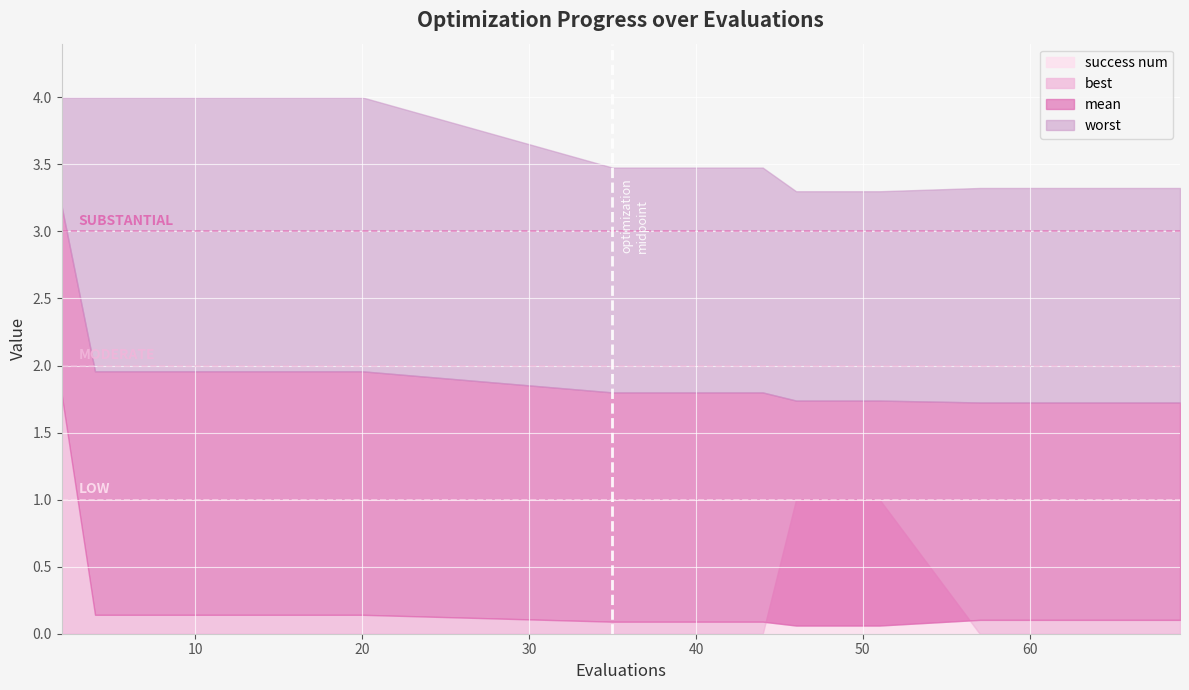

Reading right to left, list all the values displayed in this chart.

mean: 69=1.7	66=1.7	63=1.7	60=1.7	57=1.7	51=1.7	46=1.7	44=1.8	40=1.8	35=1.8	20=2.0	18=2.0	16=2.0	14=2.0	12=2.0	10=2.0	8=2.0	6=2.0	4=2.0	2=3.2
best: 69=0.1	66=0.1	63=0.1	60=0.1	57=0.1	51=0.1	46=0.1	44=0.1	40=0.1	35=0.1	20=0.1	18=0.1	16=0.1	14=0.1	12=0.1	10=0.1	8=0.1	6=0.1	4=0.1	2=1.8
worst: 69=3.3	66=3.3	63=3.3	60=3.3	57=3.3	51=3.3	46=3.3	44=3.5	40=3.5	35=3.5	20=4.0	18=4.0	16=4.0	14=4.0	12=4.0	10=4.0	8=4.0	6=4.0	4=4.0	2=4.0
success num: 69=0.0	66=0.0	63=0.0	60=0.0	57=0.0	51=1.0	46=1.0	44=0.0	40=0.0	35=0.0	20=0.0	18=0.0	16=0.0	14=0.0	12=0.0	10=0.0	8=0.0	6=0.0	4=0.0	2=0.0